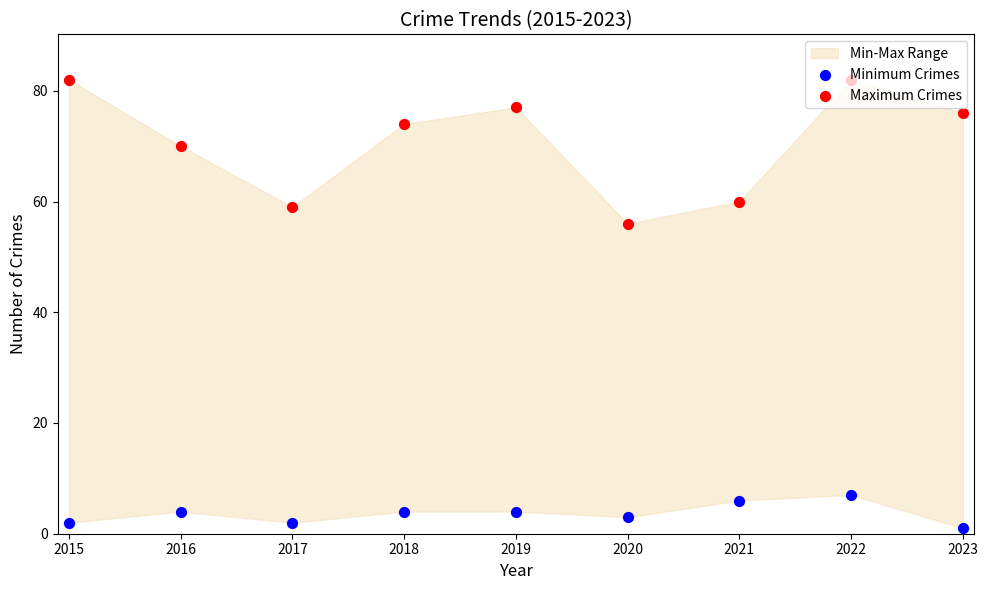

At how many categories does at least one series exceed 35?

9